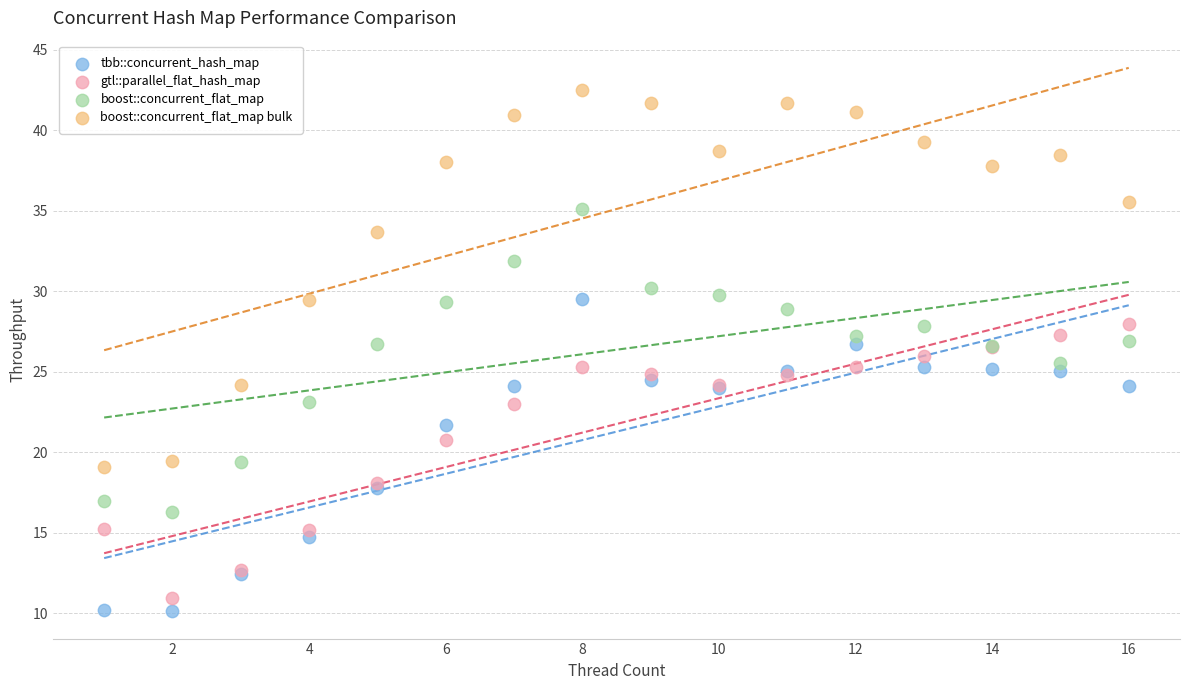

Which series reaches the maximum Y coordinate?

boost::concurrent_flat_map bulk